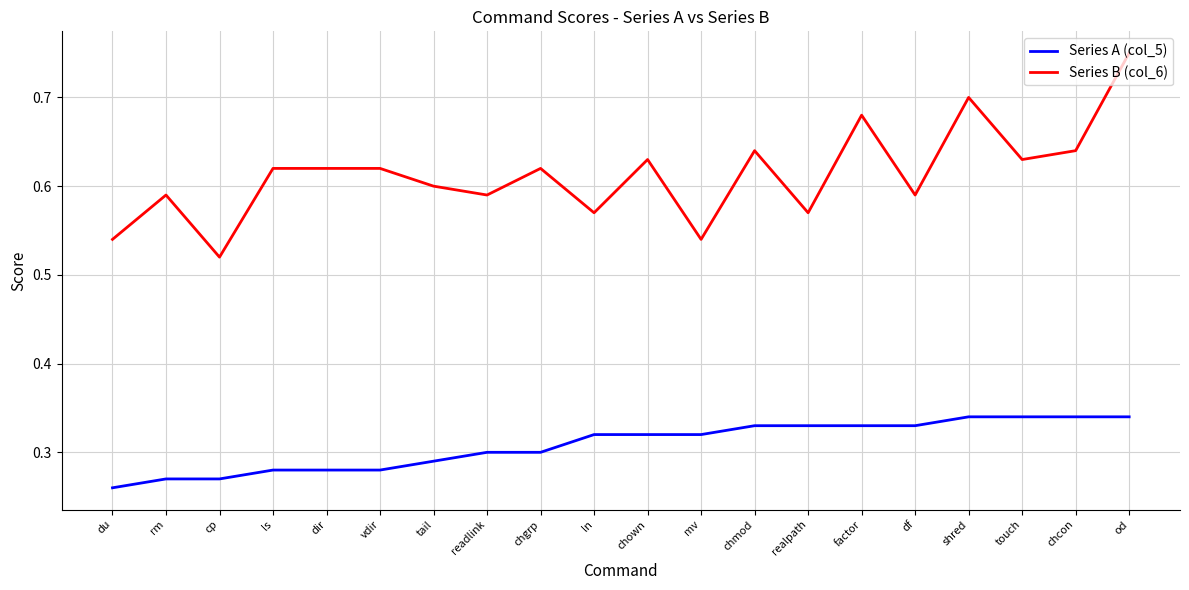

What position from the left is du?

1